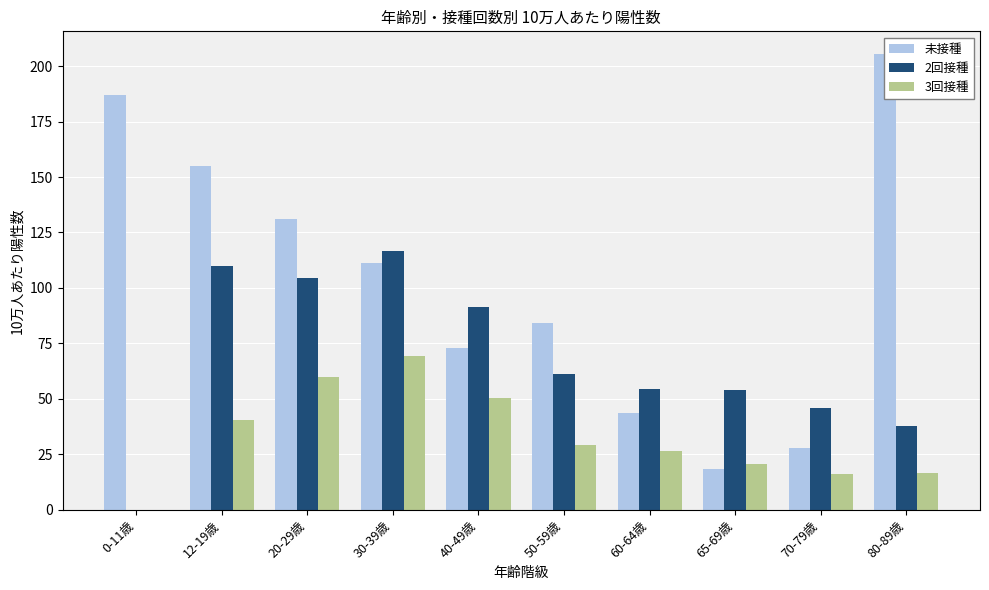

What is the difference between the second highest and minimum values in the 3回接種 series?

59.9